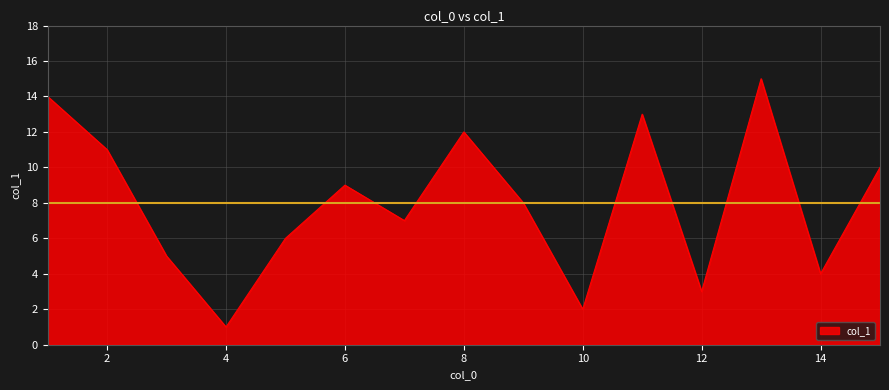

True or false: the data has more than 0 interior local peaks.

True